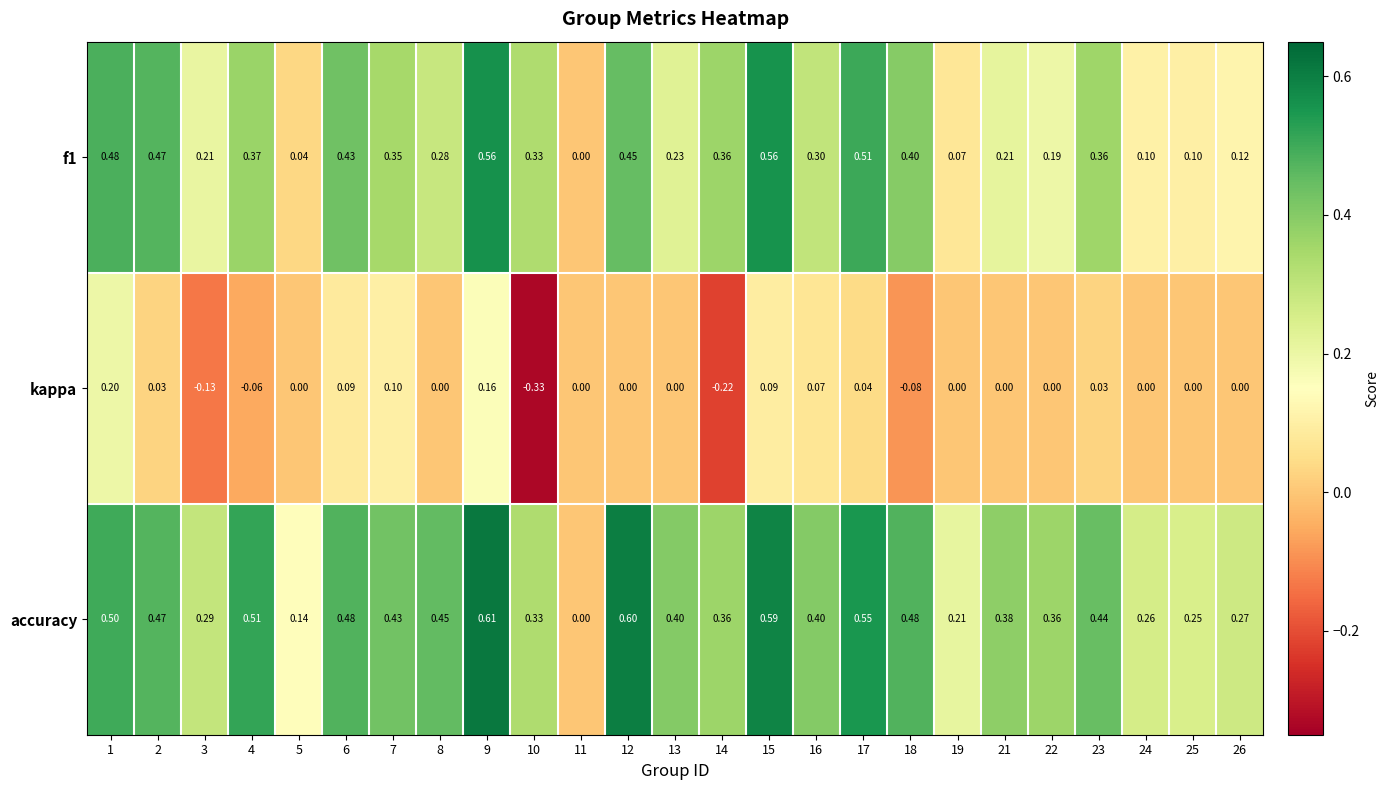

Is the value of kappa at 12 greater than the value of accuracy at 14?

No